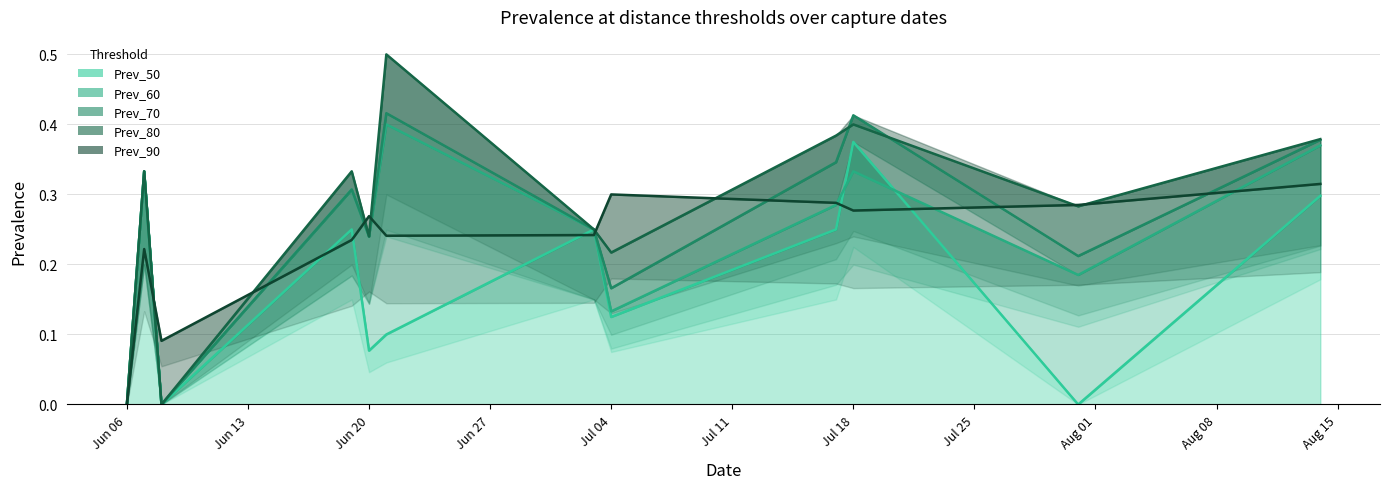

Which series has the widest spread of values?

Prev_80